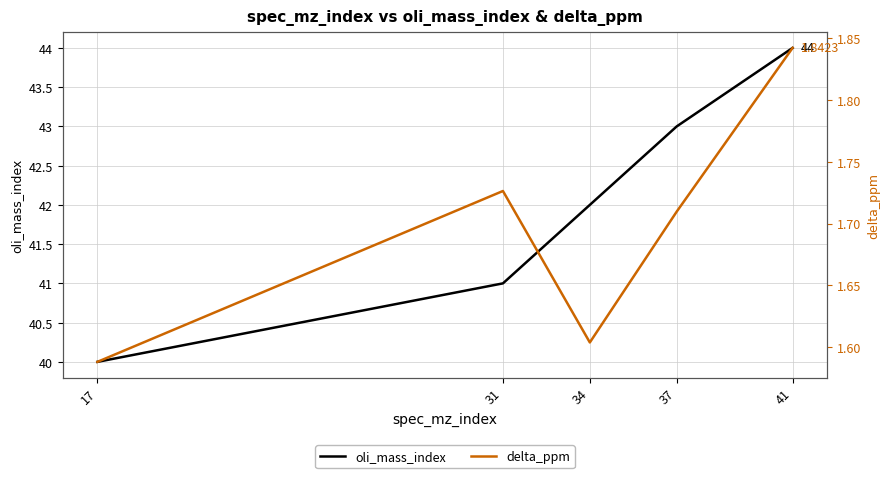

Between 37 and 31, which is larger?

37